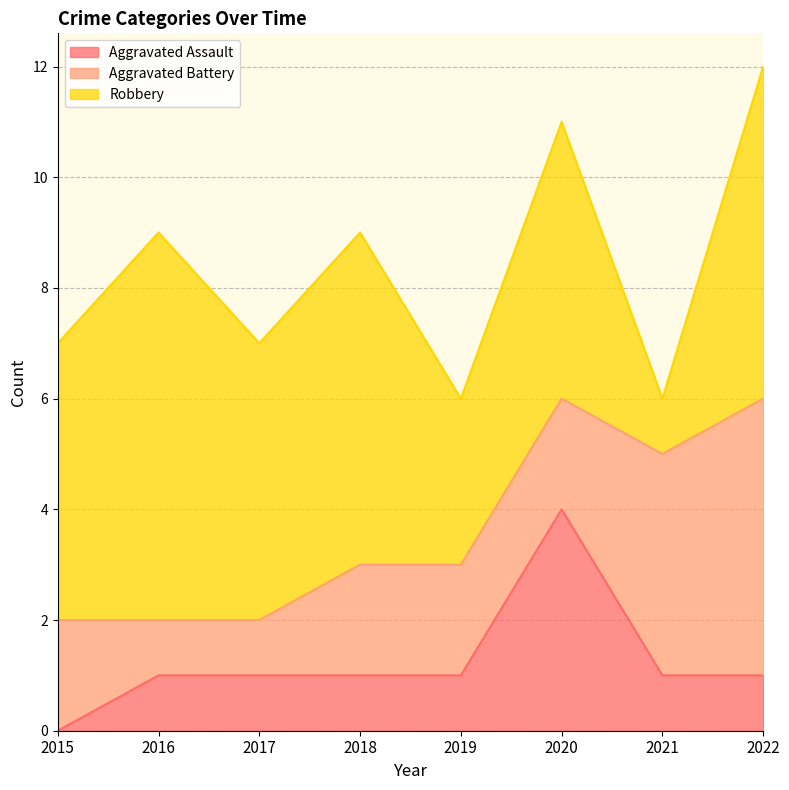

At which label does Robbery reach its minimum?

2021